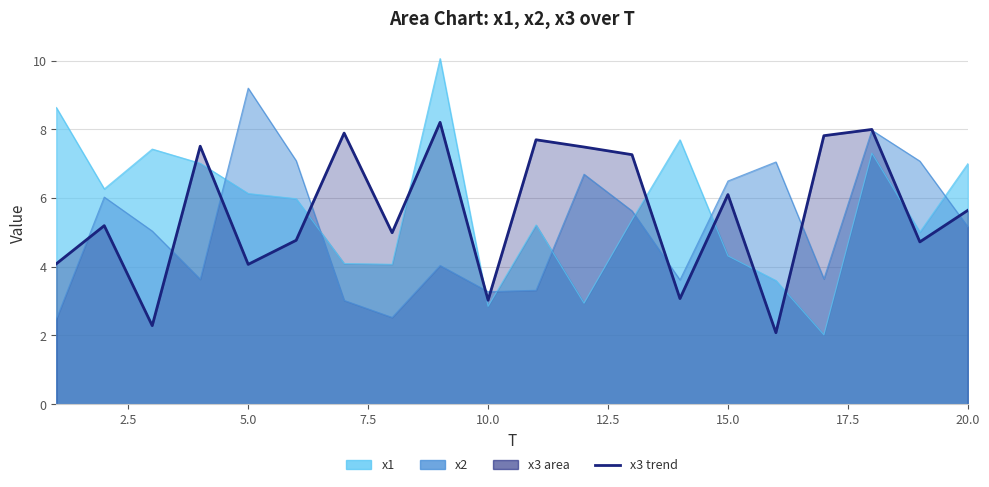

Reading left to right, what are all the values shown in this chart?

4.1	5.2	2.3	7.5	4.1	4.8	7.9	5.0	8.2	3.0	7.7	7.5	7.3	3.1	6.1	2.1	7.8	8.0	4.7	5.6